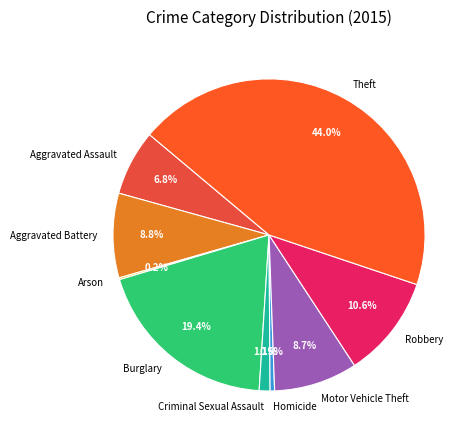

What portion of the pie excludes Aggravated Assault?

93.2%